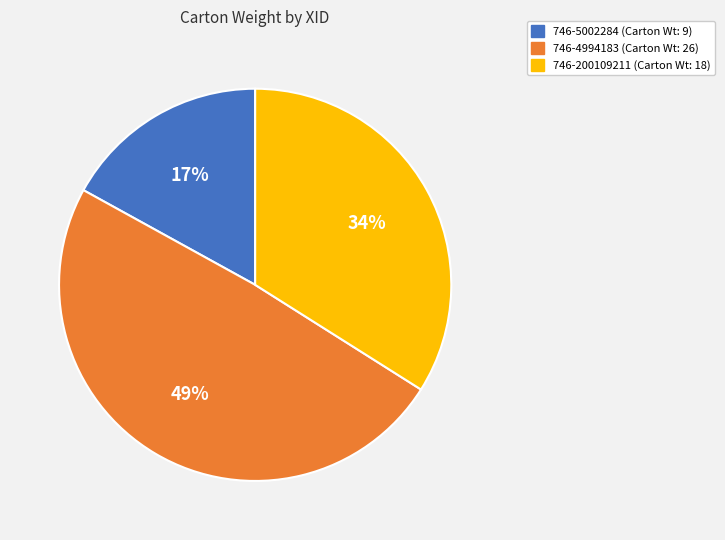

To the nearest percent, what is the average slice percentage?

33%